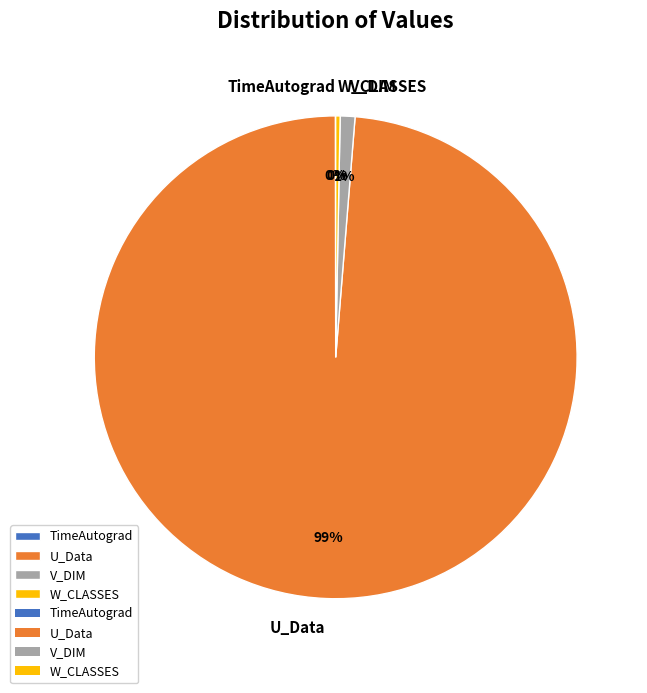

To the nearest percent, what is the average slice percentage?

25%